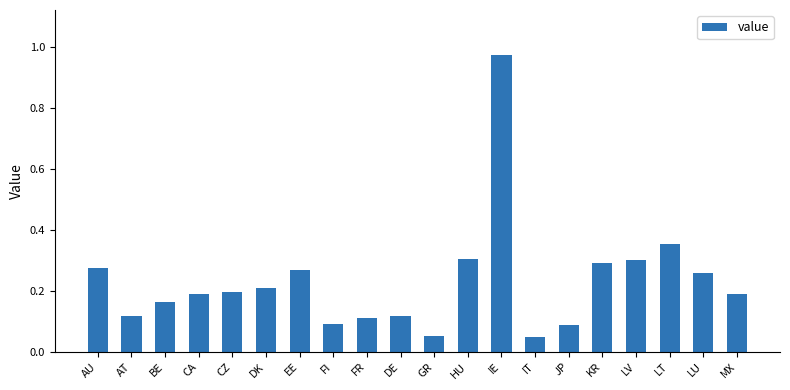

Is it true that the value at DK is 0.1?

False